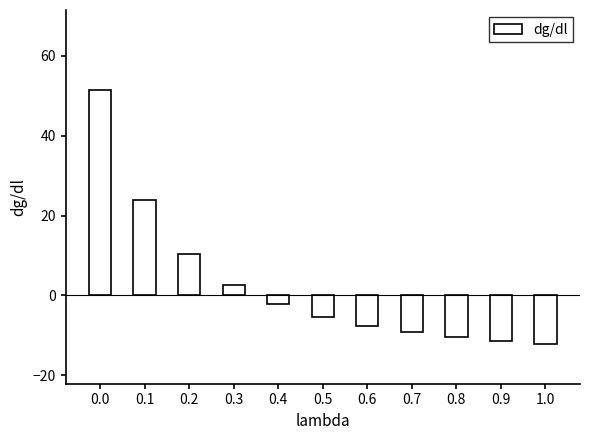

Count the number of data series in this chart.

1